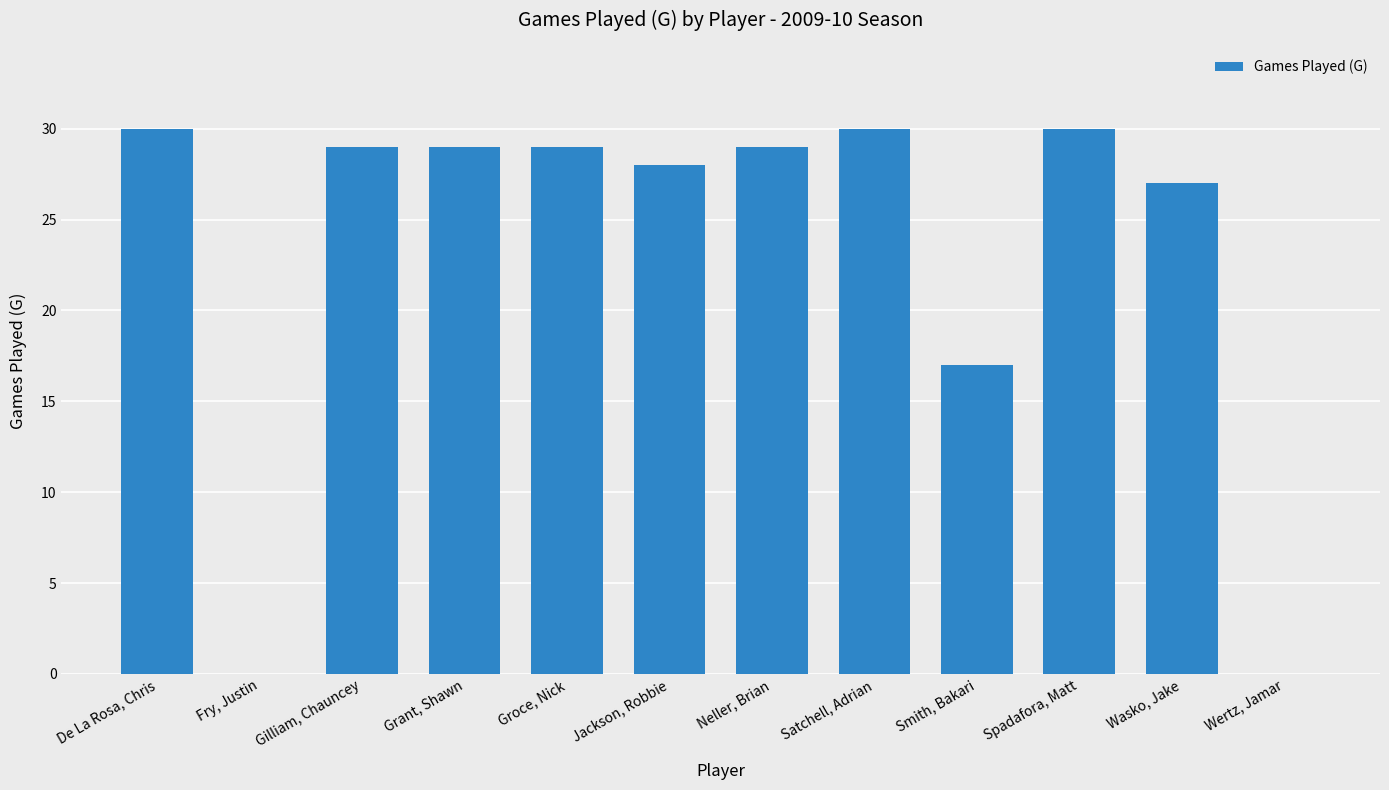

What is the sum of all values?

278